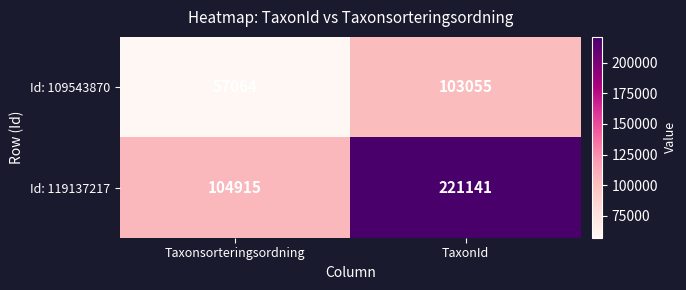

At which category is the sum across all series the highest?

TaxonId